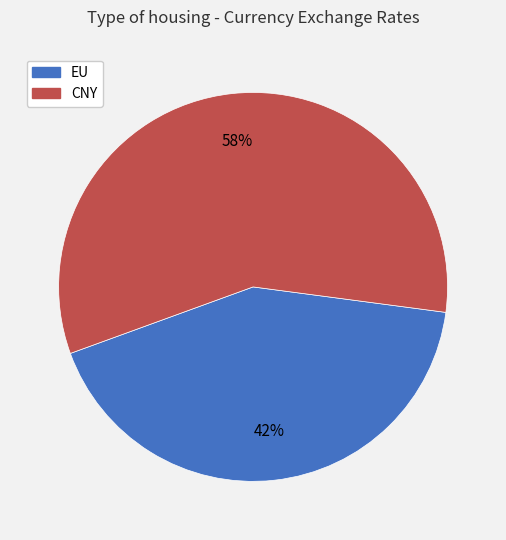

Count the number of slices in the pie.

2